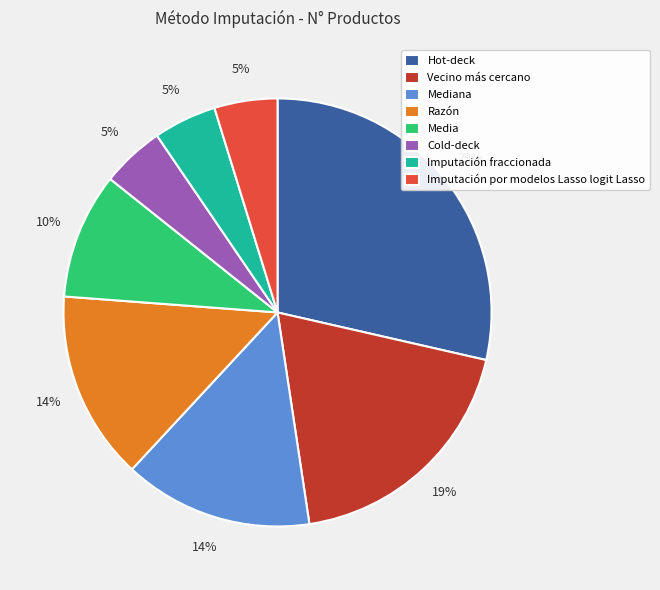

Combined, do Vecino más cercano and Razón account for over 50%?

No